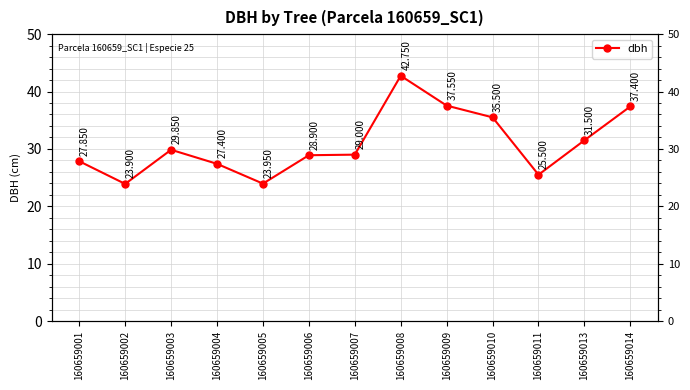

List the labels in order of value, largest first.

160659008, 160659009, 160659014, 160659010, 160659013, 160659003, 160659007, 160659006, 160659001, 160659004, 160659011, 160659005, 160659002